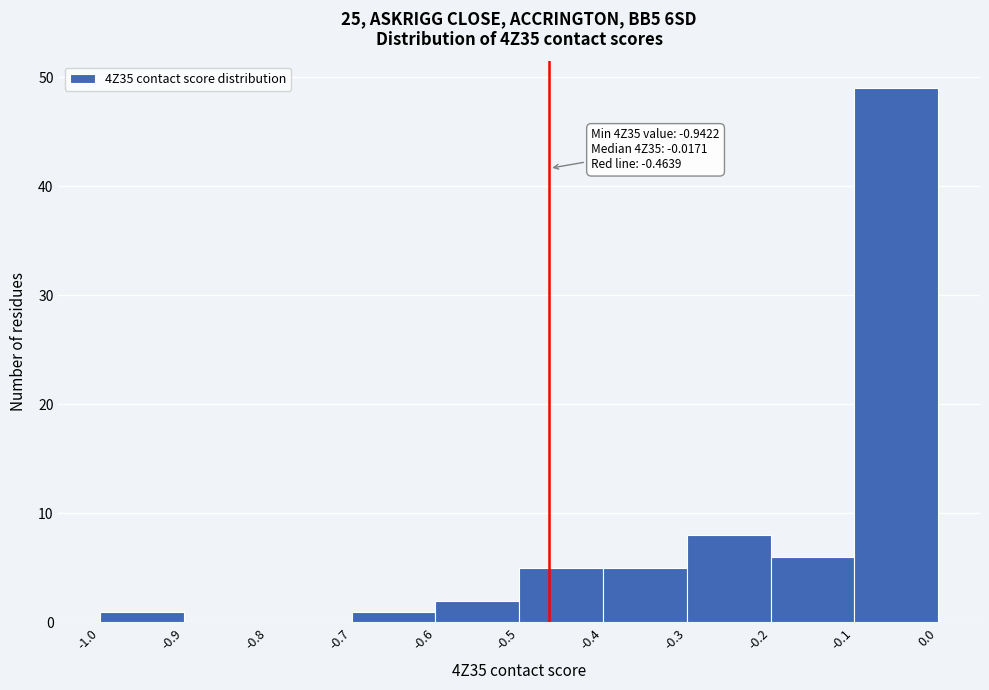

Over which range of the x-axis is the bar tallest?

-0.1 to 0.0